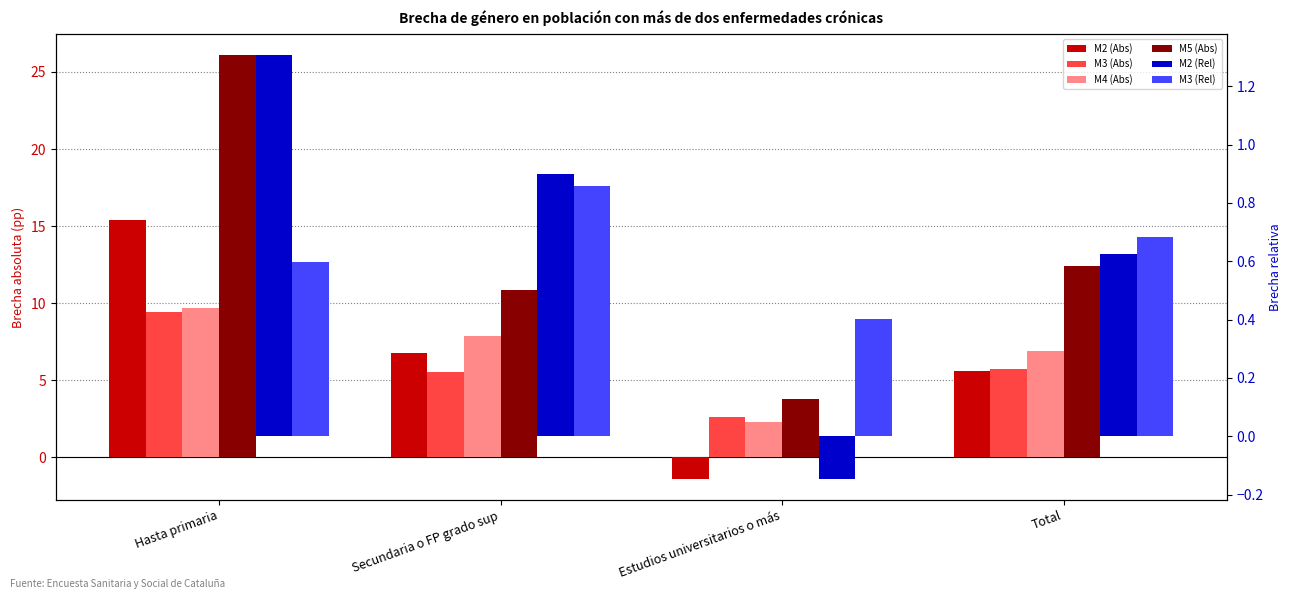

What is the spread (max minus min) of values at Estudios universitarios o más?

5.2